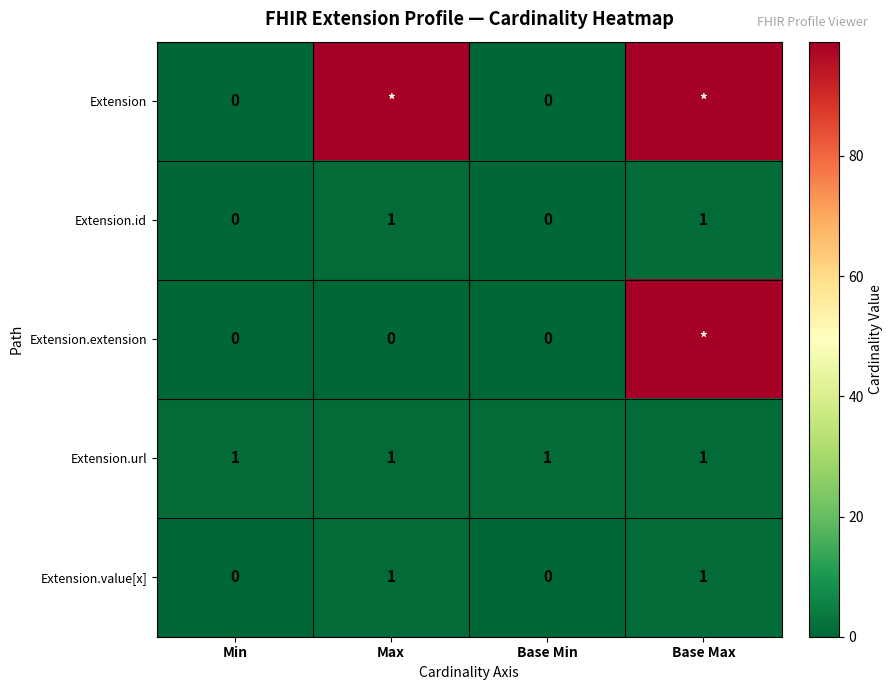

The value of Extension.url at Base Min is 1. True or false?

True